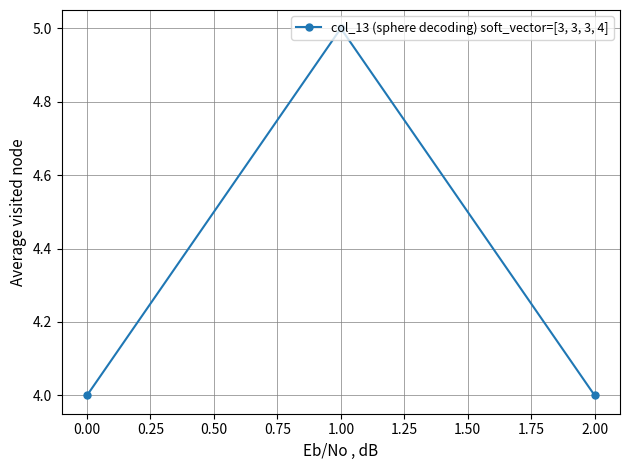

Reading right to left, list all the values displayed in this chart.

4	5	4